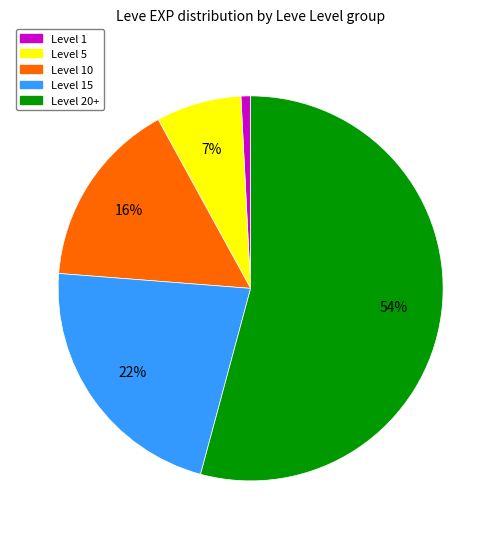

To the nearest percent, what is the average slice percentage?

20%